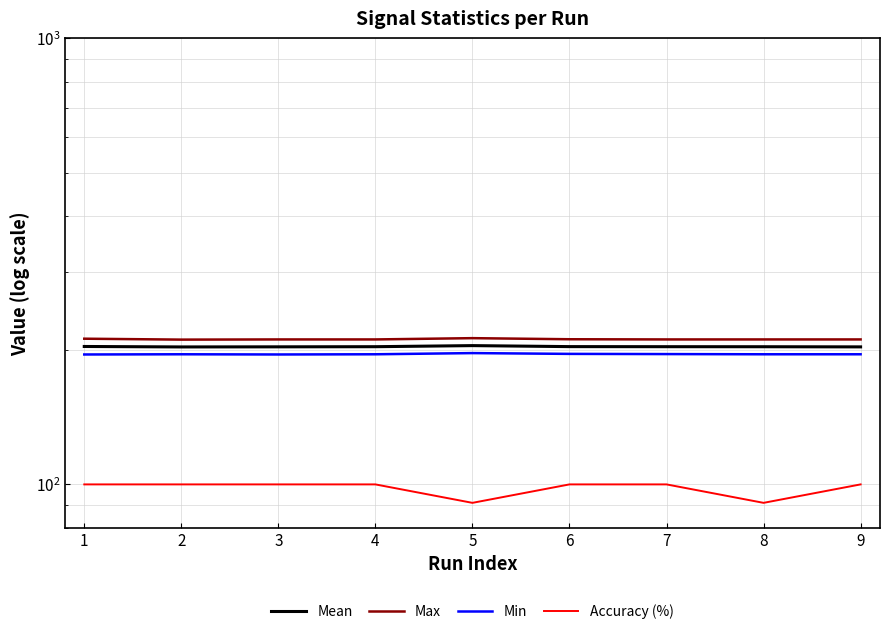

What is the average value of the Accuracy (%) series?

98.0